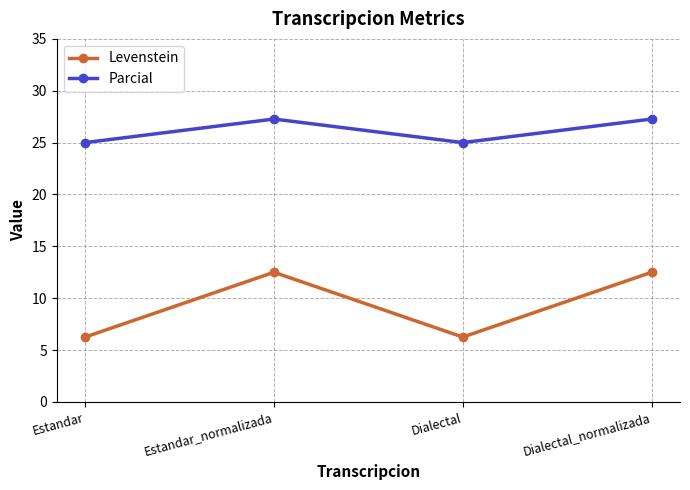

Which series has the widest spread of values?

Levenstein